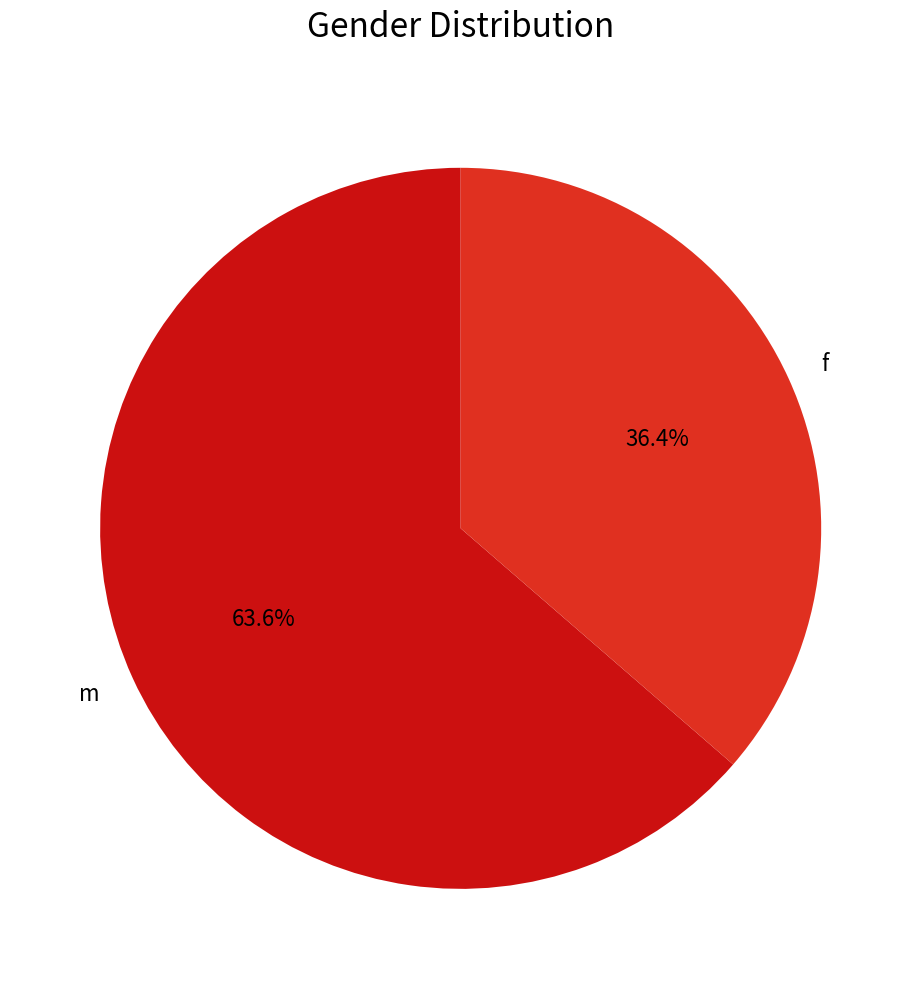

What is the largest slice in the pie chart?

m